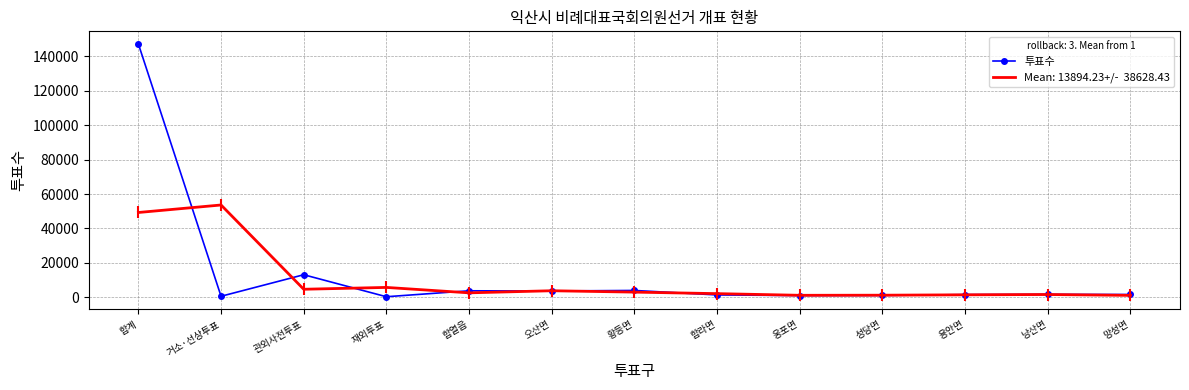

What is the label of the 13th point from the left?

망성면